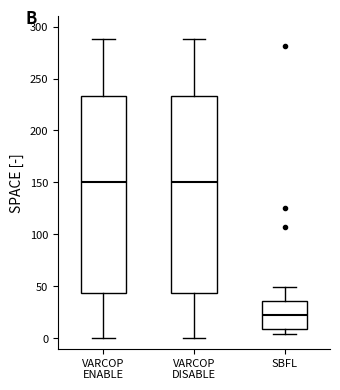

Which box has the lowest median line?

SBFL